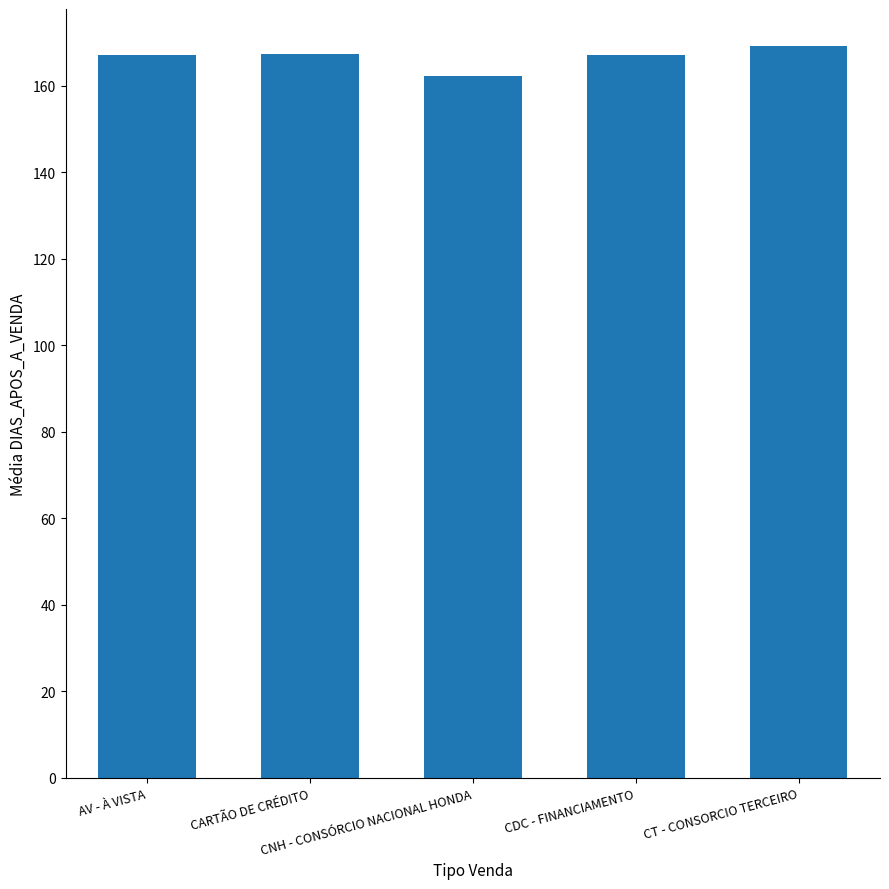

What is the sum of all values?

833.2